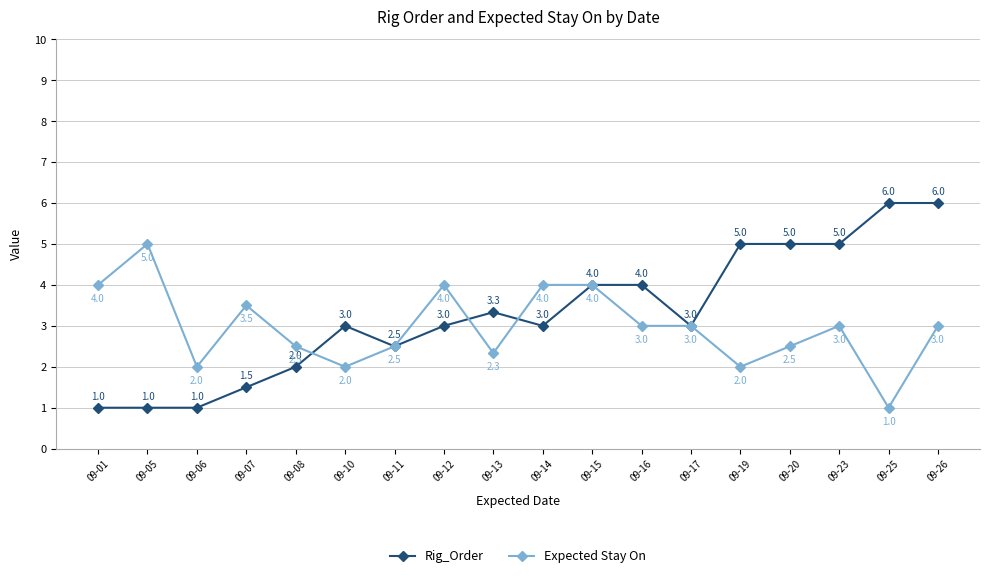

True or false: Expected Stay On and Rig_Order intersect in this chart.

True